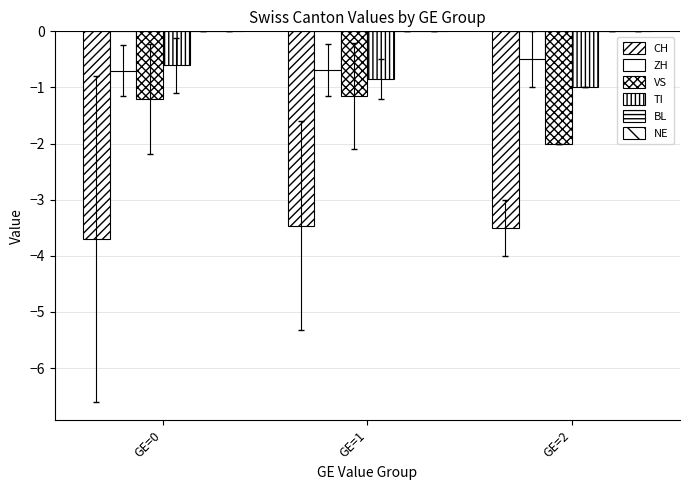

Which series has the largest total across all categories?

BL